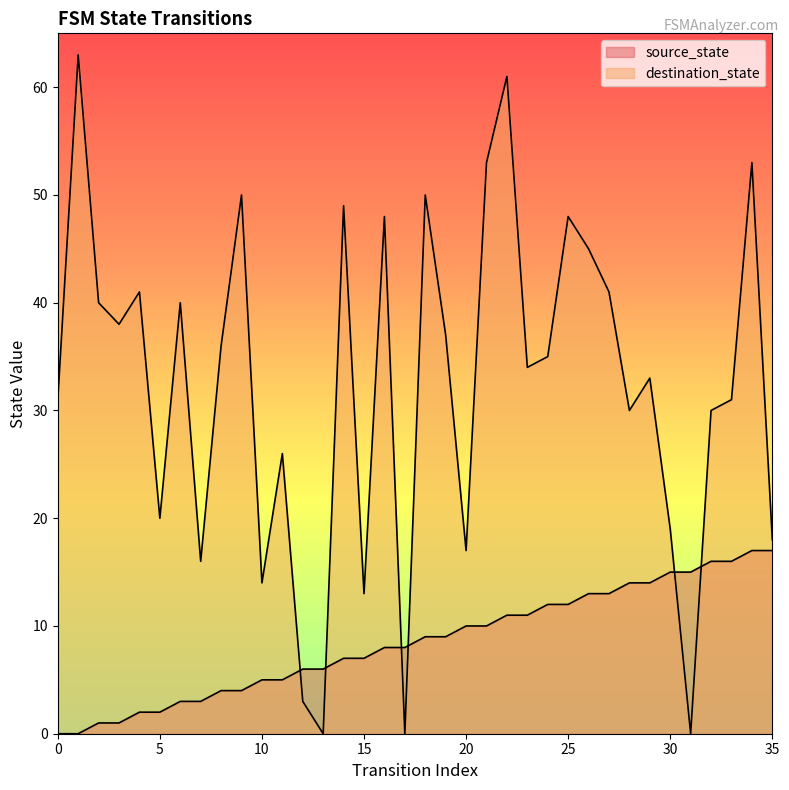

At how many categories does at least one series exceed 54?

2